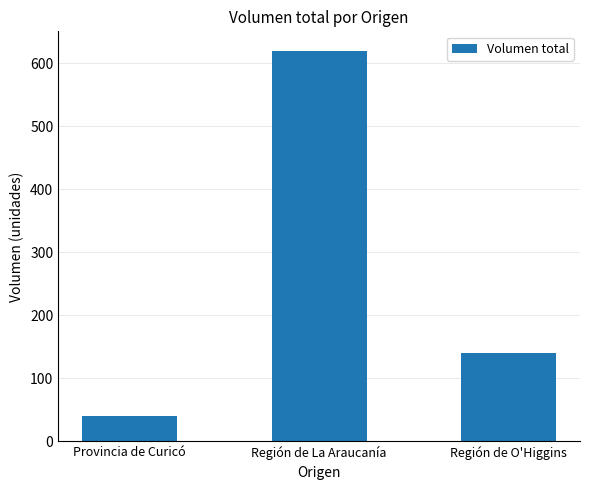

What is the maximum value shown in the chart?

620